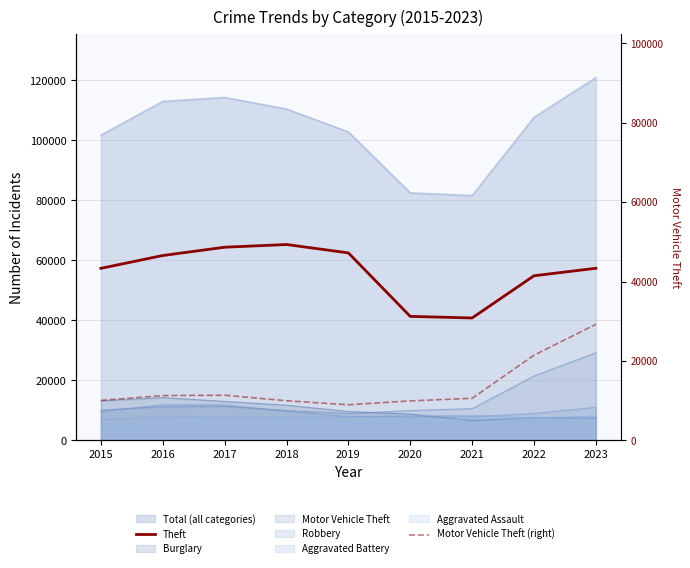

What is the value of the Theft point at the 7th from the left?

40809